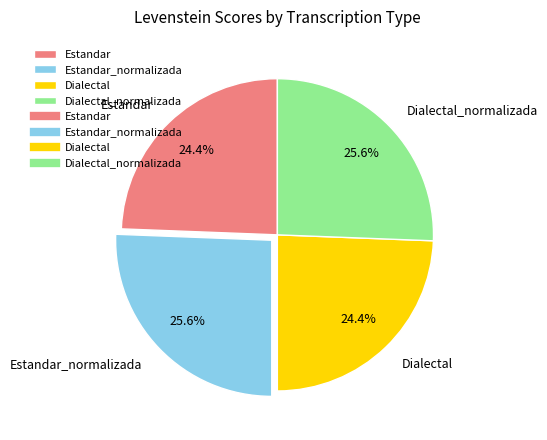

Between Dialectal and Estandar_normalizada, which is larger?

Estandar_normalizada